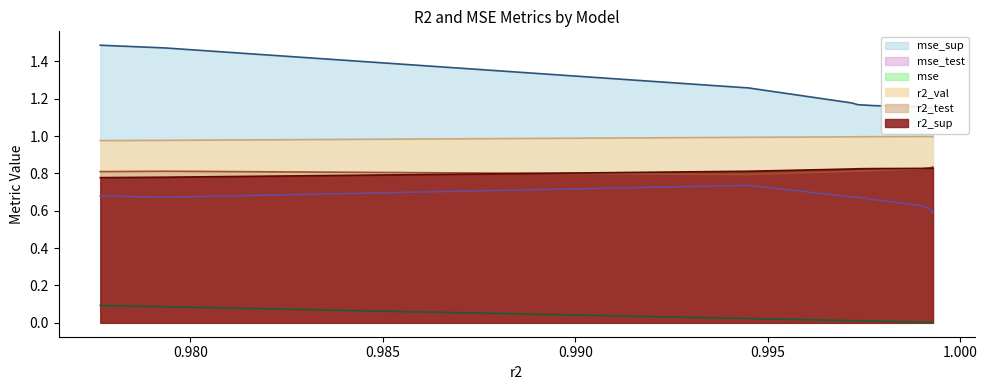

Does the chart display data point markers on the line(s)?

No